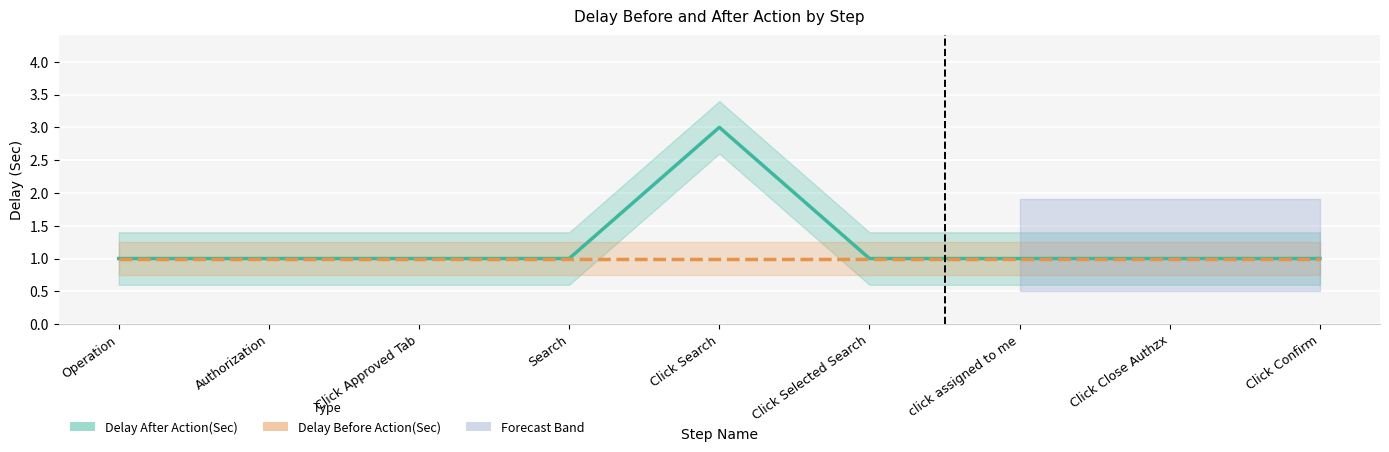

True or false: Delay After Action(Sec) and Delay Before Action(Sec) cross at least once.

False